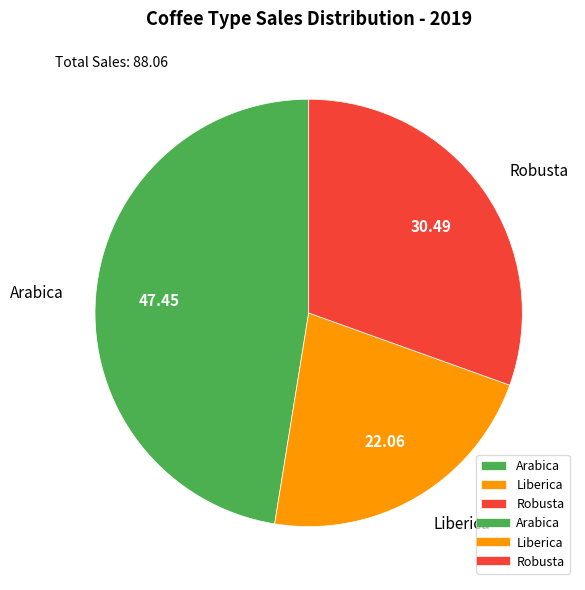

Combined, do Robusta and Arabica account for over 50%?

Yes